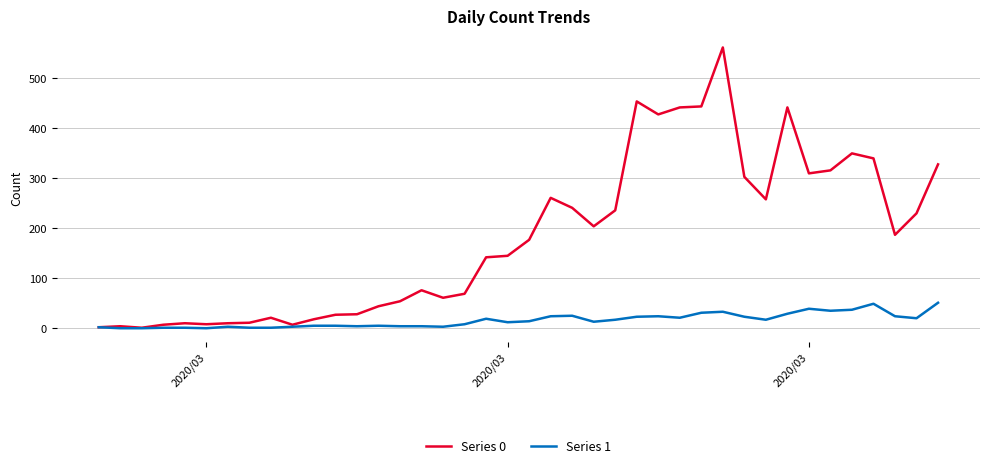

List the series in order of their peak value, highest first.

Series 0, Series 1